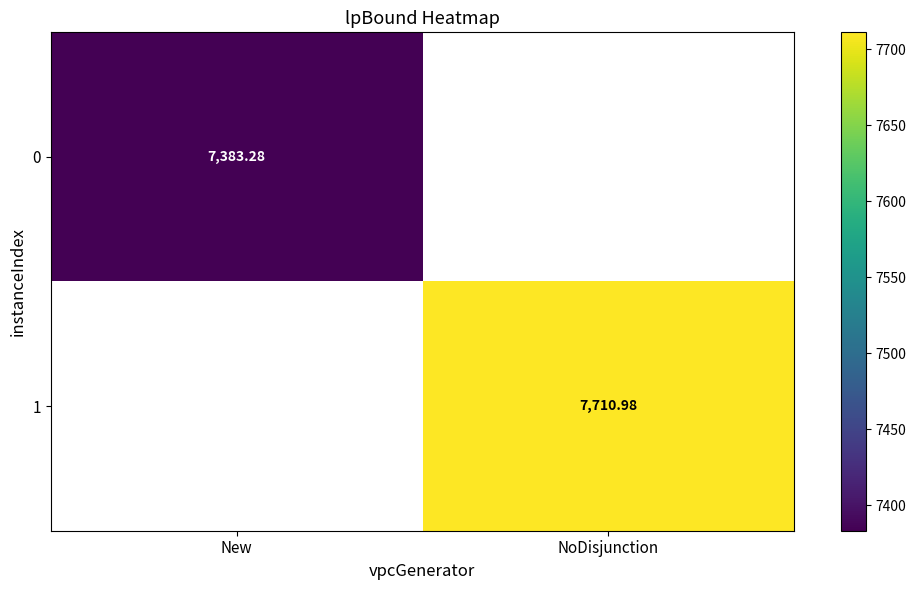

Where is 0 nearest to the value 7383?

New